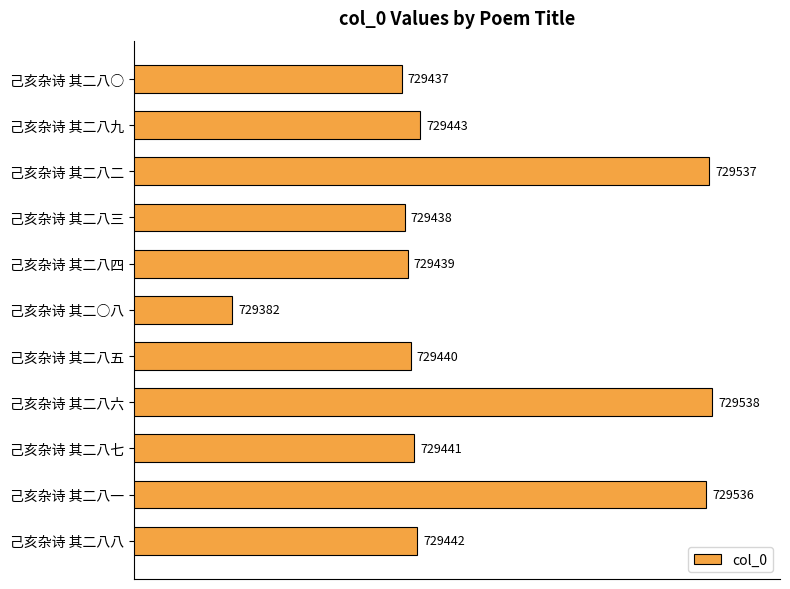

What is the change in value from 己亥杂诗 其二八六 to 己亥杂诗 其二八八?

-96